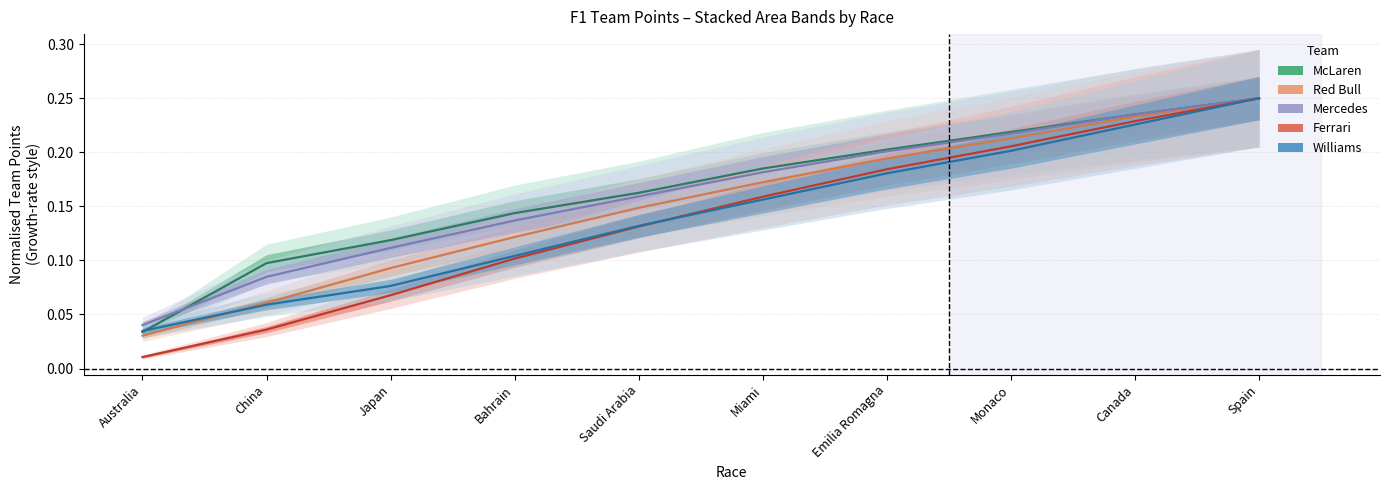

Which series has the largest total across all categories?

McLaren